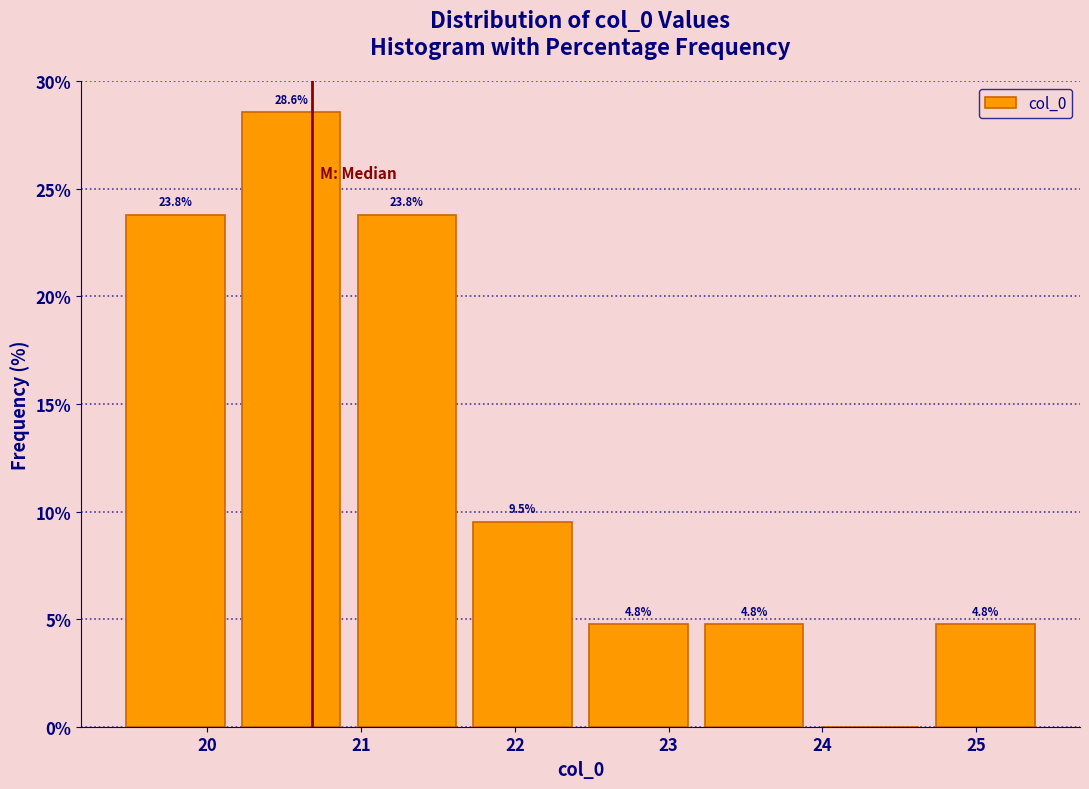

Over which range of the x-axis is the bar tallest?

20.2 to 20.9